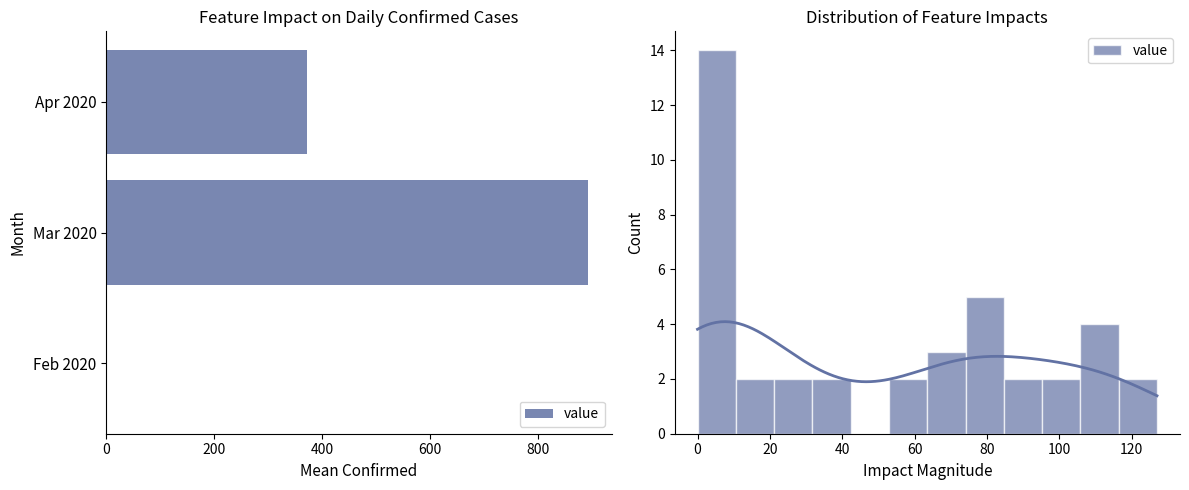

What is the maximum value shown in the chart?

892